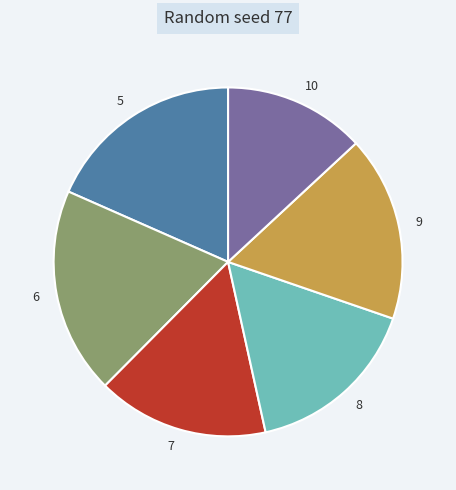

Approximately how many times larger is the value at 8 compared to 9?

0.9